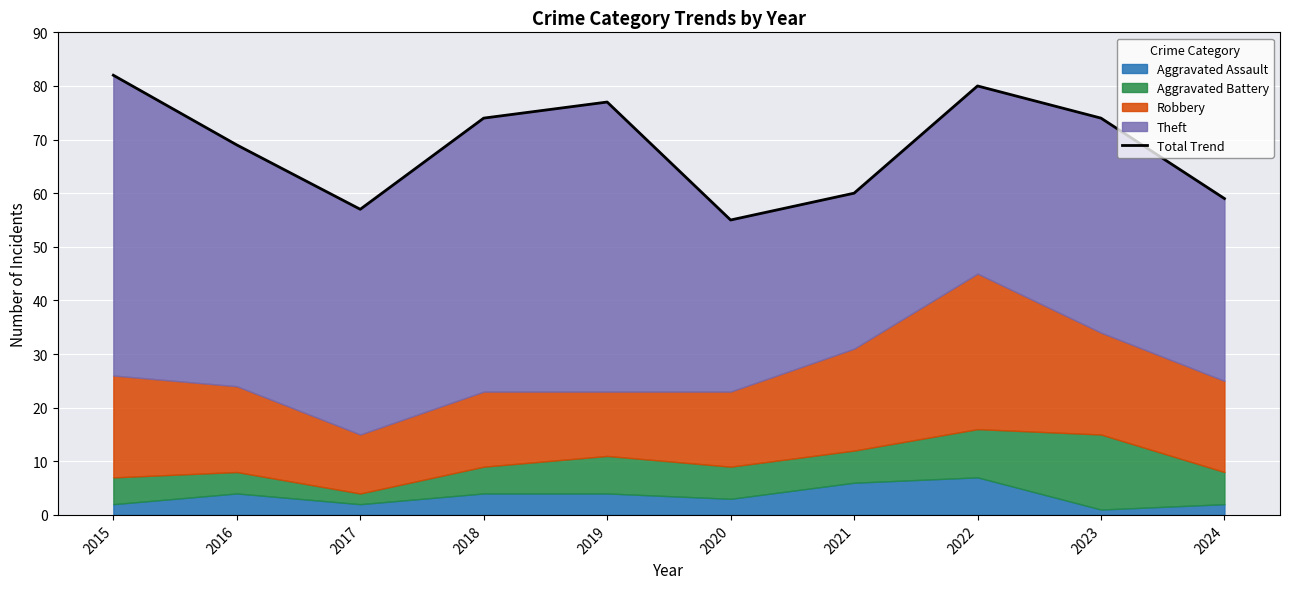

List the labels in order of value, smallest first.

2020, 2017, 2024, 2021, 2016, 2018, 2023, 2019, 2022, 2015